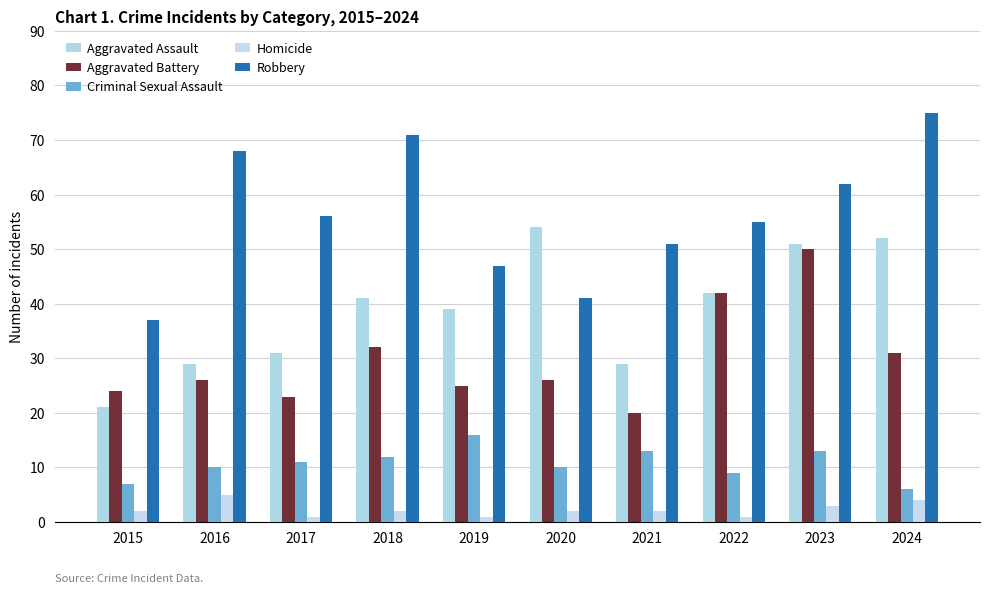

The value of Homicide at 2017 is 1. True or false?

True